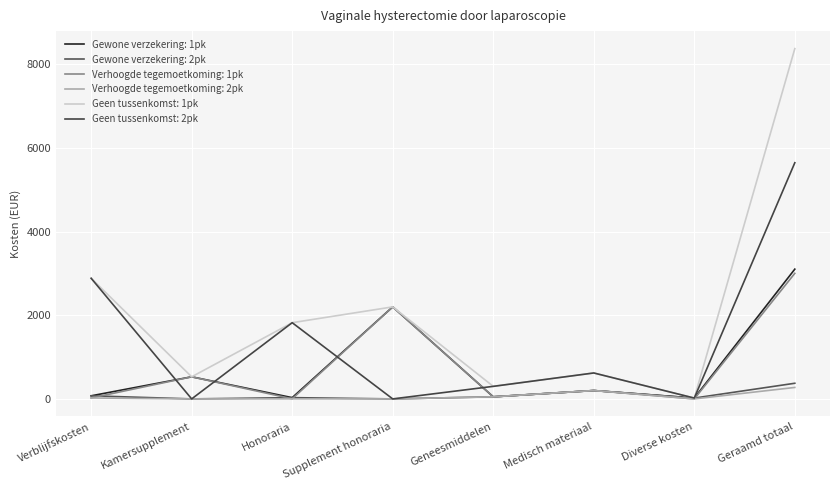

What is the value of the Geen tussenkomst: 1pk point at the 1st from the left?

2884